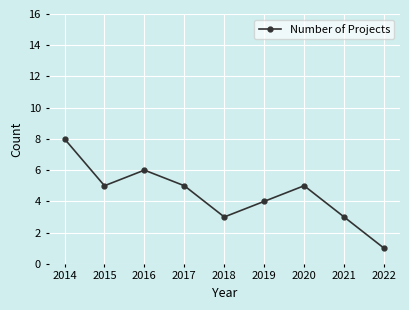

At which category does the data reach its first local peak?

2016